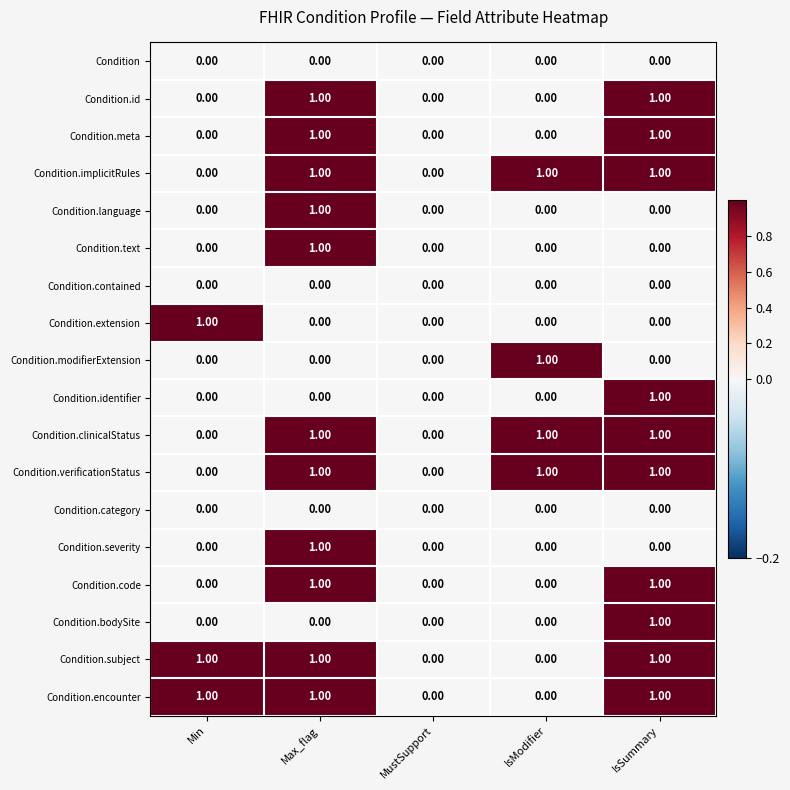

At which category is the sum across all series the highest?

Max_flag